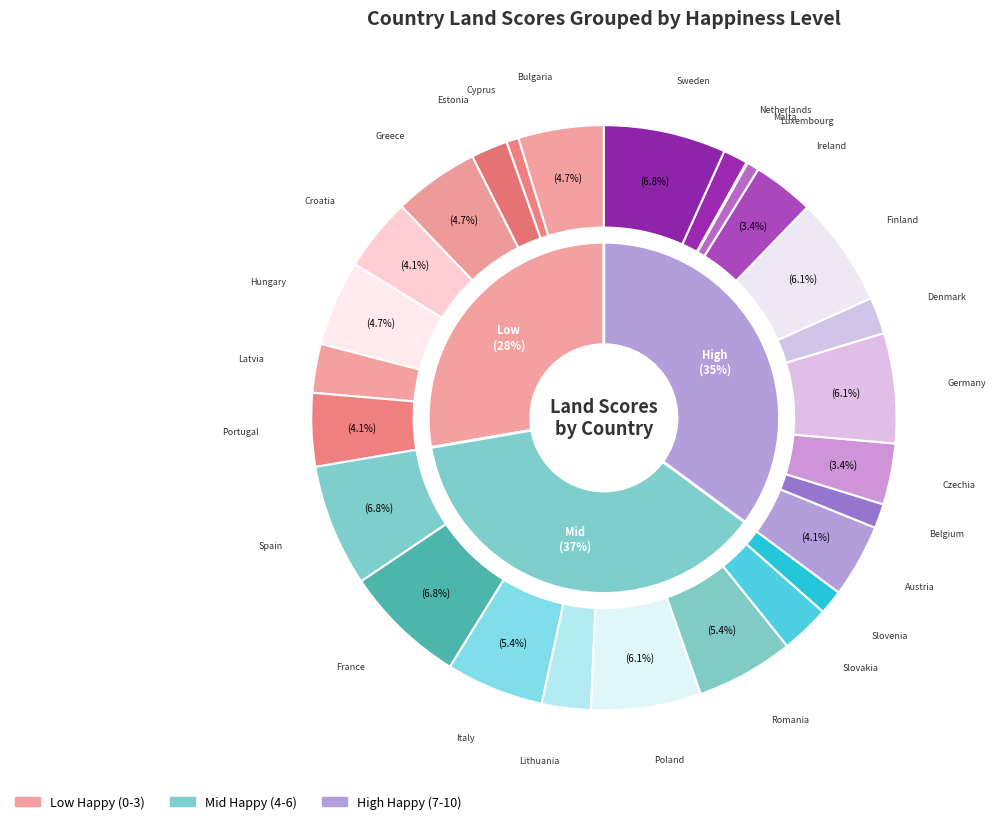

How many slices are in this pie chart?

27